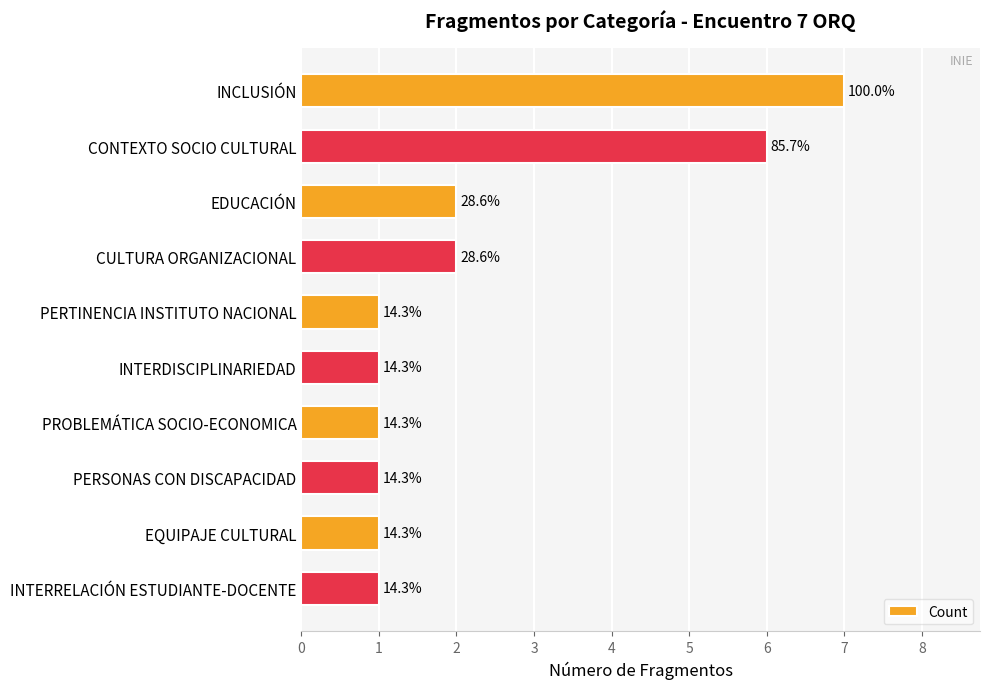

What is the difference between the second highest and second lowest values?

5